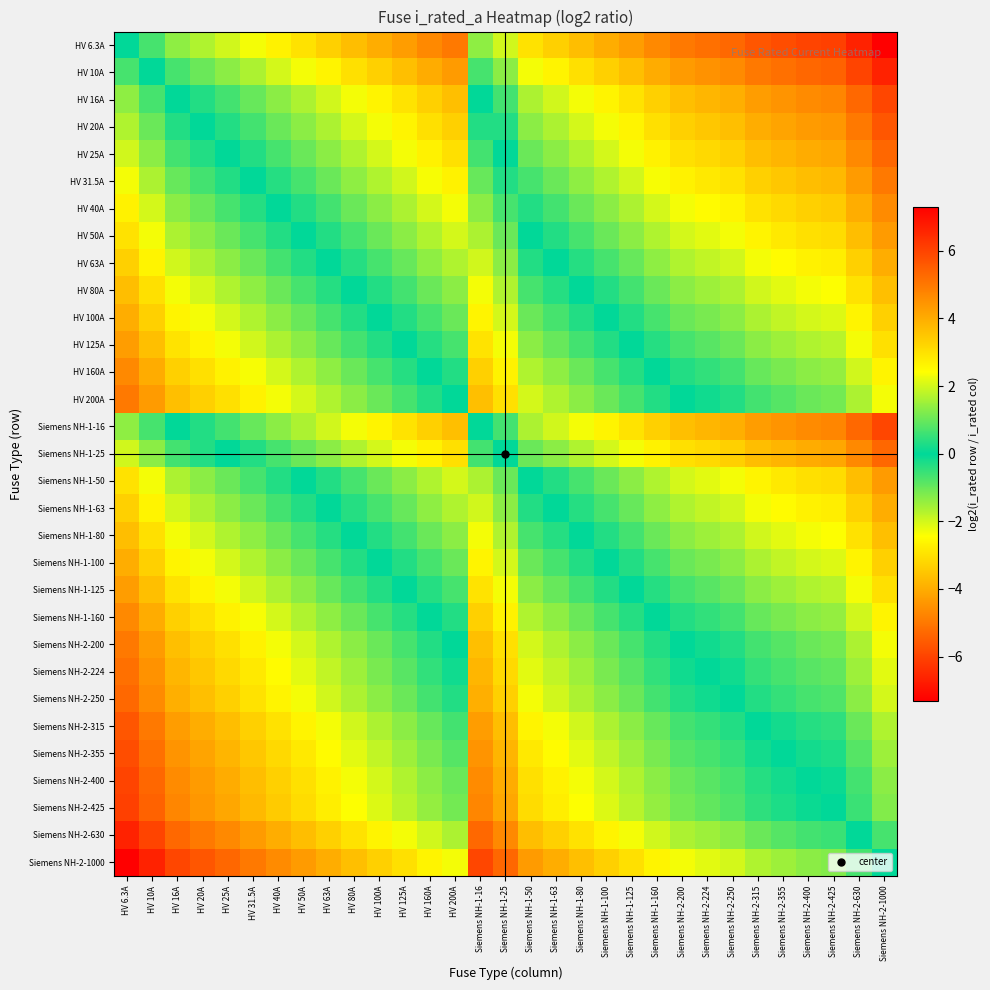

Reading left to right, list all the values displayed in this chart.

HV 6.3A: HV 6.3A=0.0	HV 10A=-0.7	HV 16A=-1.3	HV 20A=-1.7	HV 25A=-2.0	HV 31.5A=-2.3	HV 40A=-2.7	HV 50A=-3.0	HV 63A=-3.3	HV 80A=-3.7	HV 100A=-4.0	HV 125A=-4.3	HV 160A=-4.7	HV 200A=-5.0	Siemens NH-1-16=-1.3	Siemens NH-1-25=-2.0	Siemens NH-1-50=-3.0	Siemens NH-1-63=-3.3	Siemens NH-1-80=-3.7	Siemens NH-1-100=-4.0	Siemens NH-1-125=-4.3	Siemens NH-1-160=-4.7	Siemens NH-2-200=-5.0	Siemens NH-2-224=-5.2	Siemens NH-2-250=-5.3	Siemens NH-2-315=-5.6	Siemens NH-2-355=-5.8	Siemens NH-2-400=-6.0	Siemens NH-2-425=-6.1	Siemens NH-2-630=-6.6	Siemens NH-2-1000=-7.3
HV 10A: HV 6.3A=0.7	HV 10A=0.0	HV 16A=-0.7	HV 20A=-1.0	HV 25A=-1.3	HV 31.5A=-1.7	HV 40A=-2.0	HV 50A=-2.3	HV 63A=-2.7	HV 80A=-3.0	HV 100A=-3.3	HV 125A=-3.6	HV 160A=-4.0	HV 200A=-4.3	Siemens NH-1-16=-0.7	Siemens NH-1-25=-1.3	Siemens NH-1-50=-2.3	Siemens NH-1-63=-2.7	Siemens NH-1-80=-3.0	Siemens NH-1-100=-3.3	Siemens NH-1-125=-3.6	Siemens NH-1-160=-4.0	Siemens NH-2-200=-4.3	Siemens NH-2-224=-4.5	Siemens NH-2-250=-4.6	Siemens NH-2-315=-5.0	Siemens NH-2-355=-5.1	Siemens NH-2-400=-5.3	Siemens NH-2-425=-5.4	Siemens NH-2-630=-6.0	Siemens NH-2-1000=-6.6
HV 16A: HV 6.3A=1.3	HV 10A=0.7	HV 16A=0.0	HV 20A=-0.3	HV 25A=-0.6	HV 31.5A=-1.0	HV 40A=-1.3	HV 50A=-1.6	HV 63A=-2.0	HV 80A=-2.3	HV 100A=-2.6	HV 125A=-3.0	HV 160A=-3.3	HV 200A=-3.6	Siemens NH-1-16=0.0	Siemens NH-1-25=-0.6	Siemens NH-1-50=-1.6	Siemens NH-1-63=-2.0	Siemens NH-1-80=-2.3	Siemens NH-1-100=-2.6	Siemens NH-1-125=-3.0	Siemens NH-1-160=-3.3	Siemens NH-2-200=-3.6	Siemens NH-2-224=-3.8	Siemens NH-2-250=-4.0	Siemens NH-2-315=-4.3	Siemens NH-2-355=-4.5	Siemens NH-2-400=-4.6	Siemens NH-2-425=-4.7	Siemens NH-2-630=-5.3	Siemens NH-2-1000=-6.0
HV 20A: HV 6.3A=1.7	HV 10A=1.0	HV 16A=0.3	HV 20A=0.0	HV 25A=-0.3	HV 31.5A=-0.7	HV 40A=-1.0	HV 50A=-1.3	HV 63A=-1.7	HV 80A=-2.0	HV 100A=-2.3	HV 125A=-2.6	HV 160A=-3.0	HV 200A=-3.3	Siemens NH-1-16=0.3	Siemens NH-1-25=-0.3	Siemens NH-1-50=-1.3	Siemens NH-1-63=-1.7	Siemens NH-1-80=-2.0	Siemens NH-1-100=-2.3	Siemens NH-1-125=-2.6	Siemens NH-1-160=-3.0	Siemens NH-2-200=-3.3	Siemens NH-2-224=-3.5	Siemens NH-2-250=-3.6	Siemens NH-2-315=-4.0	Siemens NH-2-355=-4.1	Siemens NH-2-400=-4.3	Siemens NH-2-425=-4.4	Siemens NH-2-630=-5.0	Siemens NH-2-1000=-5.6
HV 25A: HV 6.3A=2.0	HV 10A=1.3	HV 16A=0.6	HV 20A=0.3	HV 25A=0.0	HV 31.5A=-0.3	HV 40A=-0.7	HV 50A=-1.0	HV 63A=-1.3	HV 80A=-1.7	HV 100A=-2.0	HV 125A=-2.3	HV 160A=-2.7	HV 200A=-3.0	Siemens NH-1-16=0.6	Siemens NH-1-25=0.0	Siemens NH-1-50=-1.0	Siemens NH-1-63=-1.3	Siemens NH-1-80=-1.7	Siemens NH-1-100=-2.0	Siemens NH-1-125=-2.3	Siemens NH-1-160=-2.7	Siemens NH-2-200=-3.0	Siemens NH-2-224=-3.2	Siemens NH-2-250=-3.3	Siemens NH-2-315=-3.7	Siemens NH-2-355=-3.8	Siemens NH-2-400=-4.0	Siemens NH-2-425=-4.1	Siemens NH-2-630=-4.7	Siemens NH-2-1000=-5.3
HV 31.5A: HV 6.3A=2.3	HV 10A=1.7	HV 16A=1.0	HV 20A=0.7	HV 25A=0.3	HV 31.5A=0.0	HV 40A=-0.3	HV 50A=-0.7	HV 63A=-1.0	HV 80A=-1.3	HV 100A=-1.7	HV 125A=-2.0	HV 160A=-2.3	HV 200A=-2.7	Siemens NH-1-16=1.0	Siemens NH-1-25=0.3	Siemens NH-1-50=-0.7	Siemens NH-1-63=-1.0	Siemens NH-1-80=-1.3	Siemens NH-1-100=-1.7	Siemens NH-1-125=-2.0	Siemens NH-1-160=-2.3	Siemens NH-2-200=-2.7	Siemens NH-2-224=-2.8	Siemens NH-2-250=-3.0	Siemens NH-2-315=-3.3	Siemens NH-2-355=-3.5	Siemens NH-2-400=-3.7	Siemens NH-2-425=-3.8	Siemens NH-2-630=-4.3	Siemens NH-2-1000=-5.0
HV 40A: HV 6.3A=2.7	HV 10A=2.0	HV 16A=1.3	HV 20A=1.0	HV 25A=0.7	HV 31.5A=0.3	HV 40A=0.0	HV 50A=-0.3	HV 63A=-0.7	HV 80A=-1.0	HV 100A=-1.3	HV 125A=-1.6	HV 160A=-2.0	HV 200A=-2.3	Siemens NH-1-16=1.3	Siemens NH-1-25=0.7	Siemens NH-1-50=-0.3	Siemens NH-1-63=-0.7	Siemens NH-1-80=-1.0	Siemens NH-1-100=-1.3	Siemens NH-1-125=-1.6	Siemens NH-1-160=-2.0	Siemens NH-2-200=-2.3	Siemens NH-2-224=-2.5	Siemens NH-2-250=-2.6	Siemens NH-2-315=-3.0	Siemens NH-2-355=-3.1	Siemens NH-2-400=-3.3	Siemens NH-2-425=-3.4	Siemens NH-2-630=-4.0	Siemens NH-2-1000=-4.6
HV 50A: HV 6.3A=3.0	HV 10A=2.3	HV 16A=1.6	HV 20A=1.3	HV 25A=1.0	HV 31.5A=0.7	HV 40A=0.3	HV 50A=0.0	HV 63A=-0.3	HV 80A=-0.7	HV 100A=-1.0	HV 125A=-1.3	HV 160A=-1.7	HV 200A=-2.0	Siemens NH-1-16=1.6	Siemens NH-1-25=1.0	Siemens NH-1-50=0.0	Siemens NH-1-63=-0.3	Siemens NH-1-80=-0.7	Siemens NH-1-100=-1.0	Siemens NH-1-125=-1.3	Siemens NH-1-160=-1.7	Siemens NH-2-200=-2.0	Siemens NH-2-224=-2.2	Siemens NH-2-250=-2.3	Siemens NH-2-315=-2.7	Siemens NH-2-355=-2.8	Siemens NH-2-400=-3.0	Siemens NH-2-425=-3.1	Siemens NH-2-630=-3.7	Siemens NH-2-1000=-4.3
HV 63A: HV 6.3A=3.3	HV 10A=2.7	HV 16A=2.0	HV 20A=1.7	HV 25A=1.3	HV 31.5A=1.0	HV 40A=0.7	HV 50A=0.3	HV 63A=0.0	HV 80A=-0.3	HV 100A=-0.7	HV 125A=-1.0	HV 160A=-1.3	HV 200A=-1.7	Siemens NH-1-16=2.0	Siemens NH-1-25=1.3	Siemens NH-1-50=0.3	Siemens NH-1-63=0.0	Siemens NH-1-80=-0.3	Siemens NH-1-100=-0.7	Siemens NH-1-125=-1.0	Siemens NH-1-160=-1.3	Siemens NH-2-200=-1.7	Siemens NH-2-224=-1.8	Siemens NH-2-250=-2.0	Siemens NH-2-315=-2.3	Siemens NH-2-355=-2.5	Siemens NH-2-400=-2.7	Siemens NH-2-425=-2.8	Siemens NH-2-630=-3.3	Siemens NH-2-1000=-4.0
HV 80A: HV 6.3A=3.7	HV 10A=3.0	HV 16A=2.3	HV 20A=2.0	HV 25A=1.7	HV 31.5A=1.3	HV 40A=1.0	HV 50A=0.7	HV 63A=0.3	HV 80A=0.0	HV 100A=-0.3	HV 125A=-0.6	HV 160A=-1.0	HV 200A=-1.3	Siemens NH-1-16=2.3	Siemens NH-1-25=1.7	Siemens NH-1-50=0.7	Siemens NH-1-63=0.3	Siemens NH-1-80=0.0	Siemens NH-1-100=-0.3	Siemens NH-1-125=-0.6	Siemens NH-1-160=-1.0	Siemens NH-2-200=-1.3	Siemens NH-2-224=-1.5	Siemens NH-2-250=-1.6	Siemens NH-2-315=-2.0	Siemens NH-2-355=-2.1	Siemens NH-2-400=-2.3	Siemens NH-2-425=-2.4	Siemens NH-2-630=-3.0	Siemens NH-2-1000=-3.6
HV 100A: HV 6.3A=4.0	HV 10A=3.3	HV 16A=2.6	HV 20A=2.3	HV 25A=2.0	HV 31.5A=1.7	HV 40A=1.3	HV 50A=1.0	HV 63A=0.7	HV 80A=0.3	HV 100A=0.0	HV 125A=-0.3	HV 160A=-0.7	HV 200A=-1.0	Siemens NH-1-16=2.6	Siemens NH-1-25=2.0	Siemens NH-1-50=1.0	Siemens NH-1-63=0.7	Siemens NH-1-80=0.3	Siemens NH-1-100=0.0	Siemens NH-1-125=-0.3	Siemens NH-1-160=-0.7	Siemens NH-2-200=-1.0	Siemens NH-2-224=-1.2	Siemens NH-2-250=-1.3	Siemens NH-2-315=-1.7	Siemens NH-2-355=-1.8	Siemens NH-2-400=-2.0	Siemens NH-2-425=-2.1	Siemens NH-2-630=-2.7	Siemens NH-2-1000=-3.3
HV 125A: HV 6.3A=4.3	HV 10A=3.6	HV 16A=3.0	HV 20A=2.6	HV 25A=2.3	HV 31.5A=2.0	HV 40A=1.6	HV 50A=1.3	HV 63A=1.0	HV 80A=0.6	HV 100A=0.3	HV 125A=0.0	HV 160A=-0.4	HV 200A=-0.7	Siemens NH-1-16=3.0	Siemens NH-1-25=2.3	Siemens NH-1-50=1.3	Siemens NH-1-63=1.0	Siemens NH-1-80=0.6	Siemens NH-1-100=0.3	Siemens NH-1-125=0.0	Siemens NH-1-160=-0.4	Siemens NH-2-200=-0.7	Siemens NH-2-224=-0.8	Siemens NH-2-250=-1.0	Siemens NH-2-315=-1.3	Siemens NH-2-355=-1.5	Siemens NH-2-400=-1.7	Siemens NH-2-425=-1.8	Siemens NH-2-630=-2.3	Siemens NH-2-1000=-3.0
HV 160A: HV 6.3A=4.7	HV 10A=4.0	HV 16A=3.3	HV 20A=3.0	HV 25A=2.7	HV 31.5A=2.3	HV 40A=2.0	HV 50A=1.7	HV 63A=1.3	HV 80A=1.0	HV 100A=0.7	HV 125A=0.4	HV 160A=0.0	HV 200A=-0.3	Siemens NH-1-16=3.3	Siemens NH-1-25=2.7	Siemens NH-1-50=1.7	Siemens NH-1-63=1.3	Siemens NH-1-80=1.0	Siemens NH-1-100=0.7	Siemens NH-1-125=0.4	Siemens NH-1-160=0.0	Siemens NH-2-200=-0.3	Siemens NH-2-224=-0.5	Siemens NH-2-250=-0.6	Siemens NH-2-315=-1.0	Siemens NH-2-355=-1.1	Siemens NH-2-400=-1.3	Siemens NH-2-425=-1.4	Siemens NH-2-630=-2.0	Siemens NH-2-1000=-2.6
HV 200A: HV 6.3A=5.0	HV 10A=4.3	HV 16A=3.6	HV 20A=3.3	HV 25A=3.0	HV 31.5A=2.7	HV 40A=2.3	HV 50A=2.0	HV 63A=1.7	HV 80A=1.3	HV 100A=1.0	HV 125A=0.7	HV 160A=0.3	HV 200A=0.0	Siemens NH-1-16=3.6	Siemens NH-1-25=3.0	Siemens NH-1-50=2.0	Siemens NH-1-63=1.7	Siemens NH-1-80=1.3	Siemens NH-1-100=1.0	Siemens NH-1-125=0.7	Siemens NH-1-160=0.3	Siemens NH-2-200=0.0	Siemens NH-2-224=-0.2	Siemens NH-2-250=-0.3	Siemens NH-2-315=-0.7	Siemens NH-2-355=-0.8	Siemens NH-2-400=-1.0	Siemens NH-2-425=-1.1	Siemens NH-2-630=-1.7	Siemens NH-2-1000=-2.3
Siemens NH-1-16: HV 6.3A=1.3	HV 10A=0.7	HV 16A=0.0	HV 20A=-0.3	HV 25A=-0.6	HV 31.5A=-1.0	HV 40A=-1.3	HV 50A=-1.6	HV 63A=-2.0	HV 80A=-2.3	HV 100A=-2.6	HV 125A=-3.0	HV 160A=-3.3	HV 200A=-3.6	Siemens NH-1-16=0.0	Siemens NH-1-25=-0.6	Siemens NH-1-50=-1.6	Siemens NH-1-63=-2.0	Siemens NH-1-80=-2.3	Siemens NH-1-100=-2.6	Siemens NH-1-125=-3.0	Siemens NH-1-160=-3.3	Siemens NH-2-200=-3.6	Siemens NH-2-224=-3.8	Siemens NH-2-250=-4.0	Siemens NH-2-315=-4.3	Siemens NH-2-355=-4.5	Siemens NH-2-400=-4.6	Siemens NH-2-425=-4.7	Siemens NH-2-630=-5.3	Siemens NH-2-1000=-6.0
Siemens NH-1-25: HV 6.3A=2.0	HV 10A=1.3	HV 16A=0.6	HV 20A=0.3	HV 25A=0.0	HV 31.5A=-0.3	HV 40A=-0.7	HV 50A=-1.0	HV 63A=-1.3	HV 80A=-1.7	HV 100A=-2.0	HV 125A=-2.3	HV 160A=-2.7	HV 200A=-3.0	Siemens NH-1-16=0.6	Siemens NH-1-25=0.0	Siemens NH-1-50=-1.0	Siemens NH-1-63=-1.3	Siemens NH-1-80=-1.7	Siemens NH-1-100=-2.0	Siemens NH-1-125=-2.3	Siemens NH-1-160=-2.7	Siemens NH-2-200=-3.0	Siemens NH-2-224=-3.2	Siemens NH-2-250=-3.3	Siemens NH-2-315=-3.7	Siemens NH-2-355=-3.8	Siemens NH-2-400=-4.0	Siemens NH-2-425=-4.1	Siemens NH-2-630=-4.7	Siemens NH-2-1000=-5.3
Siemens NH-1-50: HV 6.3A=3.0	HV 10A=2.3	HV 16A=1.6	HV 20A=1.3	HV 25A=1.0	HV 31.5A=0.7	HV 40A=0.3	HV 50A=0.0	HV 63A=-0.3	HV 80A=-0.7	HV 100A=-1.0	HV 125A=-1.3	HV 160A=-1.7	HV 200A=-2.0	Siemens NH-1-16=1.6	Siemens NH-1-25=1.0	Siemens NH-1-50=0.0	Siemens NH-1-63=-0.3	Siemens NH-1-80=-0.7	Siemens NH-1-100=-1.0	Siemens NH-1-125=-1.3	Siemens NH-1-160=-1.7	Siemens NH-2-200=-2.0	Siemens NH-2-224=-2.2	Siemens NH-2-250=-2.3	Siemens NH-2-315=-2.7	Siemens NH-2-355=-2.8	Siemens NH-2-400=-3.0	Siemens NH-2-425=-3.1	Siemens NH-2-630=-3.7	Siemens NH-2-1000=-4.3
Siemens NH-1-63: HV 6.3A=3.3	HV 10A=2.7	HV 16A=2.0	HV 20A=1.7	HV 25A=1.3	HV 31.5A=1.0	HV 40A=0.7	HV 50A=0.3	HV 63A=0.0	HV 80A=-0.3	HV 100A=-0.7	HV 125A=-1.0	HV 160A=-1.3	HV 200A=-1.7	Siemens NH-1-16=2.0	Siemens NH-1-25=1.3	Siemens NH-1-50=0.3	Siemens NH-1-63=0.0	Siemens NH-1-80=-0.3	Siemens NH-1-100=-0.7	Siemens NH-1-125=-1.0	Siemens NH-1-160=-1.3	Siemens NH-2-200=-1.7	Siemens NH-2-224=-1.8	Siemens NH-2-250=-2.0	Siemens NH-2-315=-2.3	Siemens NH-2-355=-2.5	Siemens NH-2-400=-2.7	Siemens NH-2-425=-2.8	Siemens NH-2-630=-3.3	Siemens NH-2-1000=-4.0
Siemens NH-1-80: HV 6.3A=3.7	HV 10A=3.0	HV 16A=2.3	HV 20A=2.0	HV 25A=1.7	HV 31.5A=1.3	HV 40A=1.0	HV 50A=0.7	HV 63A=0.3	HV 80A=0.0	HV 100A=-0.3	HV 125A=-0.6	HV 160A=-1.0	HV 200A=-1.3	Siemens NH-1-16=2.3	Siemens NH-1-25=1.7	Siemens NH-1-50=0.7	Siemens NH-1-63=0.3	Siemens NH-1-80=0.0	Siemens NH-1-100=-0.3	Siemens NH-1-125=-0.6	Siemens NH-1-160=-1.0	Siemens NH-2-200=-1.3	Siemens NH-2-224=-1.5	Siemens NH-2-250=-1.6	Siemens NH-2-315=-2.0	Siemens NH-2-355=-2.1	Siemens NH-2-400=-2.3	Siemens NH-2-425=-2.4	Siemens NH-2-630=-3.0	Siemens NH-2-1000=-3.6
Siemens NH-1-100: HV 6.3A=4.0	HV 10A=3.3	HV 16A=2.6	HV 20A=2.3	HV 25A=2.0	HV 31.5A=1.7	HV 40A=1.3	HV 50A=1.0	HV 63A=0.7	HV 80A=0.3	HV 100A=0.0	HV 125A=-0.3	HV 160A=-0.7	HV 200A=-1.0	Siemens NH-1-16=2.6	Siemens NH-1-25=2.0	Siemens NH-1-50=1.0	Siemens NH-1-63=0.7	Siemens NH-1-80=0.3	Siemens NH-1-100=0.0	Siemens NH-1-125=-0.3	Siemens NH-1-160=-0.7	Siemens NH-2-200=-1.0	Siemens NH-2-224=-1.2	Siemens NH-2-250=-1.3	Siemens NH-2-315=-1.7	Siemens NH-2-355=-1.8	Siemens NH-2-400=-2.0	Siemens NH-2-425=-2.1	Siemens NH-2-630=-2.7	Siemens NH-2-1000=-3.3
Siemens NH-1-125: HV 6.3A=4.3	HV 10A=3.6	HV 16A=3.0	HV 20A=2.6	HV 25A=2.3	HV 31.5A=2.0	HV 40A=1.6	HV 50A=1.3	HV 63A=1.0	HV 80A=0.6	HV 100A=0.3	HV 125A=0.0	HV 160A=-0.4	HV 200A=-0.7	Siemens NH-1-16=3.0	Siemens NH-1-25=2.3	Siemens NH-1-50=1.3	Siemens NH-1-63=1.0	Siemens NH-1-80=0.6	Siemens NH-1-100=0.3	Siemens NH-1-125=0.0	Siemens NH-1-160=-0.4	Siemens NH-2-200=-0.7	Siemens NH-2-224=-0.8	Siemens NH-2-250=-1.0	Siemens NH-2-315=-1.3	Siemens NH-2-355=-1.5	Siemens NH-2-400=-1.7	Siemens NH-2-425=-1.8	Siemens NH-2-630=-2.3	Siemens NH-2-1000=-3.0
Siemens NH-1-160: HV 6.3A=4.7	HV 10A=4.0	HV 16A=3.3	HV 20A=3.0	HV 25A=2.7	HV 31.5A=2.3	HV 40A=2.0	HV 50A=1.7	HV 63A=1.3	HV 80A=1.0	HV 100A=0.7	HV 125A=0.4	HV 160A=0.0	HV 200A=-0.3	Siemens NH-1-16=3.3	Siemens NH-1-25=2.7	Siemens NH-1-50=1.7	Siemens NH-1-63=1.3	Siemens NH-1-80=1.0	Siemens NH-1-100=0.7	Siemens NH-1-125=0.4	Siemens NH-1-160=0.0	Siemens NH-2-200=-0.3	Siemens NH-2-224=-0.5	Siemens NH-2-250=-0.6	Siemens NH-2-315=-1.0	Siemens NH-2-355=-1.1	Siemens NH-2-400=-1.3	Siemens NH-2-425=-1.4	Siemens NH-2-630=-2.0	Siemens NH-2-1000=-2.6
Siemens NH-2-200: HV 6.3A=5.0	HV 10A=4.3	HV 16A=3.6	HV 20A=3.3	HV 25A=3.0	HV 31.5A=2.7	HV 40A=2.3	HV 50A=2.0	HV 63A=1.7	HV 80A=1.3	HV 100A=1.0	HV 125A=0.7	HV 160A=0.3	HV 200A=0.0	Siemens NH-1-16=3.6	Siemens NH-1-25=3.0	Siemens NH-1-50=2.0	Siemens NH-1-63=1.7	Siemens NH-1-80=1.3	Siemens NH-1-100=1.0	Siemens NH-1-125=0.7	Siemens NH-1-160=0.3	Siemens NH-2-200=0.0	Siemens NH-2-224=-0.2	Siemens NH-2-250=-0.3	Siemens NH-2-315=-0.7	Siemens NH-2-355=-0.8	Siemens NH-2-400=-1.0	Siemens NH-2-425=-1.1	Siemens NH-2-630=-1.7	Siemens NH-2-1000=-2.3
Siemens NH-2-224: HV 6.3A=5.2	HV 10A=4.5	HV 16A=3.8	HV 20A=3.5	HV 25A=3.2	HV 31.5A=2.8	HV 40A=2.5	HV 50A=2.2	HV 63A=1.8	HV 80A=1.5	HV 100A=1.2	HV 125A=0.8	HV 160A=0.5	HV 200A=0.2	Siemens NH-1-16=3.8	Siemens NH-1-25=3.2	Siemens NH-1-50=2.2	Siemens NH-1-63=1.8	Siemens NH-1-80=1.5	Siemens NH-1-100=1.2	Siemens NH-1-125=0.8	Siemens NH-1-160=0.5	Siemens NH-2-200=0.2	Siemens NH-2-224=0.0	Siemens NH-2-250=-0.2	Siemens NH-2-315=-0.5	Siemens NH-2-355=-0.7	Siemens NH-2-400=-0.8	Siemens NH-2-425=-0.9	Siemens NH-2-630=-1.5	Siemens NH-2-1000=-2.2
Siemens NH-2-250: HV 6.3A=5.3	HV 10A=4.6	HV 16A=4.0	HV 20A=3.6	HV 25A=3.3	HV 31.5A=3.0	HV 40A=2.6	HV 50A=2.3	HV 63A=2.0	HV 80A=1.6	HV 100A=1.3	HV 125A=1.0	HV 160A=0.6	HV 200A=0.3	Siemens NH-1-16=4.0	Siemens NH-1-25=3.3	Siemens NH-1-50=2.3	Siemens NH-1-63=2.0	Siemens NH-1-80=1.6	Siemens NH-1-100=1.3	Siemens NH-1-125=1.0	Siemens NH-1-160=0.6	Siemens NH-2-200=0.3	Siemens NH-2-224=0.2	Siemens NH-2-250=0.0	Siemens NH-2-315=-0.3	Siemens NH-2-355=-0.5	Siemens NH-2-400=-0.7	Siemens NH-2-425=-0.8	Siemens NH-2-630=-1.3	Siemens NH-2-1000=-2.0
Siemens NH-2-315: HV 6.3A=5.6	HV 10A=5.0	HV 16A=4.3	HV 20A=4.0	HV 25A=3.7	HV 31.5A=3.3	HV 40A=3.0	HV 50A=2.7	HV 63A=2.3	HV 80A=2.0	HV 100A=1.7	HV 125A=1.3	HV 160A=1.0	HV 200A=0.7	Siemens NH-1-16=4.3	Siemens NH-1-25=3.7	Siemens NH-1-50=2.7	Siemens NH-1-63=2.3	Siemens NH-1-80=2.0	Siemens NH-1-100=1.7	Siemens NH-1-125=1.3	Siemens NH-1-160=1.0	Siemens NH-2-200=0.7	Siemens NH-2-224=0.5	Siemens NH-2-250=0.3	Siemens NH-2-315=0.0	Siemens NH-2-355=-0.2	Siemens NH-2-400=-0.3	Siemens NH-2-425=-0.4	Siemens NH-2-630=-1.0	Siemens NH-2-1000=-1.7
Siemens NH-2-355: HV 6.3A=5.8	HV 10A=5.1	HV 16A=4.5	HV 20A=4.1	HV 25A=3.8	HV 31.5A=3.5	HV 40A=3.1	HV 50A=2.8	HV 63A=2.5	HV 80A=2.1	HV 100A=1.8	HV 125A=1.5	HV 160A=1.1	HV 200A=0.8	Siemens NH-1-16=4.5	Siemens NH-1-25=3.8	Siemens NH-1-50=2.8	Siemens NH-1-63=2.5	Siemens NH-1-80=2.1	Siemens NH-1-100=1.8	Siemens NH-1-125=1.5	Siemens NH-1-160=1.1	Siemens NH-2-200=0.8	Siemens NH-2-224=0.7	Siemens NH-2-250=0.5	Siemens NH-2-315=0.2	Siemens NH-2-355=0.0	Siemens NH-2-400=-0.2	Siemens NH-2-425=-0.3	Siemens NH-2-630=-0.8	Siemens NH-2-1000=-1.5
Siemens NH-2-400: HV 6.3A=6.0	HV 10A=5.3	HV 16A=4.6	HV 20A=4.3	HV 25A=4.0	HV 31.5A=3.7	HV 40A=3.3	HV 50A=3.0	HV 63A=2.7	HV 80A=2.3	HV 100A=2.0	HV 125A=1.7	HV 160A=1.3	HV 200A=1.0	Siemens NH-1-16=4.6	Siemens NH-1-25=4.0	Siemens NH-1-50=3.0	Siemens NH-1-63=2.7	Siemens NH-1-80=2.3	Siemens NH-1-100=2.0	Siemens NH-1-125=1.7	Siemens NH-1-160=1.3	Siemens NH-2-200=1.0	Siemens NH-2-224=0.8	Siemens NH-2-250=0.7	Siemens NH-2-315=0.3	Siemens NH-2-355=0.2	Siemens NH-2-400=0.0	Siemens NH-2-425=-0.1	Siemens NH-2-630=-0.7	Siemens NH-2-1000=-1.3
Siemens NH-2-425: HV 6.3A=6.1	HV 10A=5.4	HV 16A=4.7	HV 20A=4.4	HV 25A=4.1	HV 31.5A=3.8	HV 40A=3.4	HV 50A=3.1	HV 63A=2.8	HV 80A=2.4	HV 100A=2.1	HV 125A=1.8	HV 160A=1.4	HV 200A=1.1	Siemens NH-1-16=4.7	Siemens NH-1-25=4.1	Siemens NH-1-50=3.1	Siemens NH-1-63=2.8	Siemens NH-1-80=2.4	Siemens NH-1-100=2.1	Siemens NH-1-125=1.8	Siemens NH-1-160=1.4	Siemens NH-2-200=1.1	Siemens NH-2-224=0.9	Siemens NH-2-250=0.8	Siemens NH-2-315=0.4	Siemens NH-2-355=0.3	Siemens NH-2-400=0.1	Siemens NH-2-425=0.0	Siemens NH-2-630=-0.6	Siemens NH-2-1000=-1.2
Siemens NH-2-630: HV 6.3A=6.6	HV 10A=6.0	HV 16A=5.3	HV 20A=5.0	HV 25A=4.7	HV 31.5A=4.3	HV 40A=4.0	HV 50A=3.7	HV 63A=3.3	HV 80A=3.0	HV 100A=2.7	HV 125A=2.3	HV 160A=2.0	HV 200A=1.7	Siemens NH-1-16=5.3	Siemens NH-1-25=4.7	Siemens NH-1-50=3.7	Siemens NH-1-63=3.3	Siemens NH-1-80=3.0	Siemens NH-1-100=2.7	Siemens NH-1-125=2.3	Siemens NH-1-160=2.0	Siemens NH-2-200=1.7	Siemens NH-2-224=1.5	Siemens NH-2-250=1.3	Siemens NH-2-315=1.0	Siemens NH-2-355=0.8	Siemens NH-2-400=0.7	Siemens NH-2-425=0.6	Siemens NH-2-630=0.0	Siemens NH-2-1000=-0.7
Siemens NH-2-1000: HV 6.3A=7.3	HV 10A=6.6	HV 16A=6.0	HV 20A=5.6	HV 25A=5.3	HV 31.5A=5.0	HV 40A=4.6	HV 50A=4.3	HV 63A=4.0	HV 80A=3.6	HV 100A=3.3	HV 125A=3.0	HV 160A=2.6	HV 200A=2.3	Siemens NH-1-16=6.0	Siemens NH-1-25=5.3	Siemens NH-1-50=4.3	Siemens NH-1-63=4.0	Siemens NH-1-80=3.6	Siemens NH-1-100=3.3	Siemens NH-1-125=3.0	Siemens NH-1-160=2.6	Siemens NH-2-200=2.3	Siemens NH-2-224=2.2	Siemens NH-2-250=2.0	Siemens NH-2-315=1.7	Siemens NH-2-355=1.5	Siemens NH-2-400=1.3	Siemens NH-2-425=1.2	Siemens NH-2-630=0.7	Siemens NH-2-1000=0.0